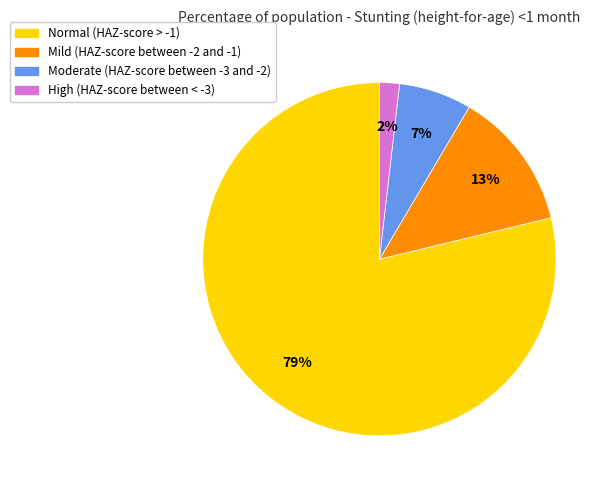

Is it true that High (HAZ-score between < -3) is 2% of the pie?

True